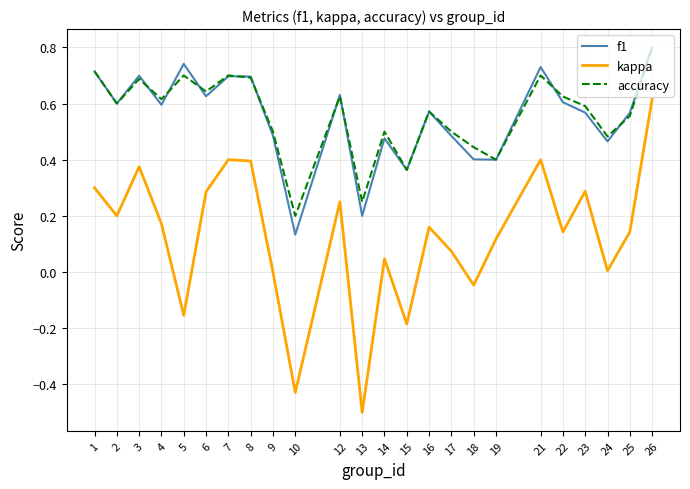

Which series has the largest range (max minus min)?

kappa